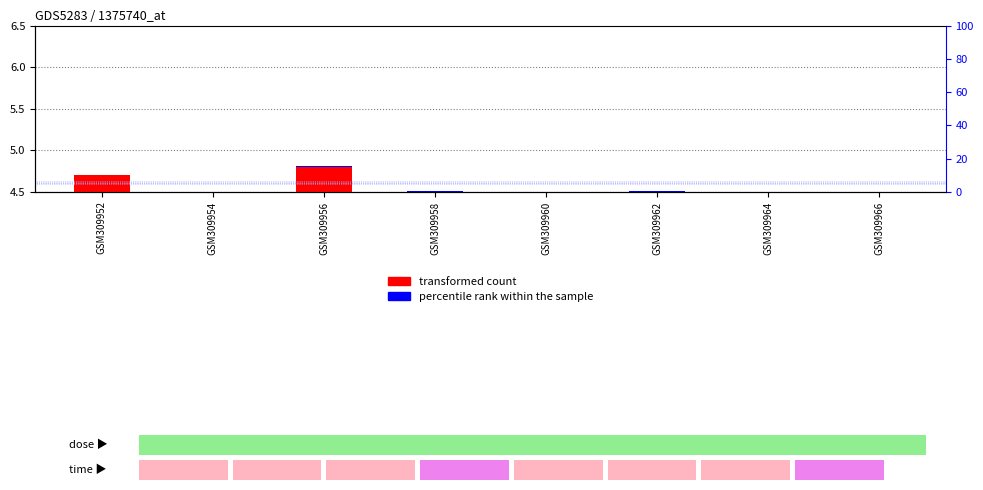

At which category is the sum across all series the highest?

GSM309956